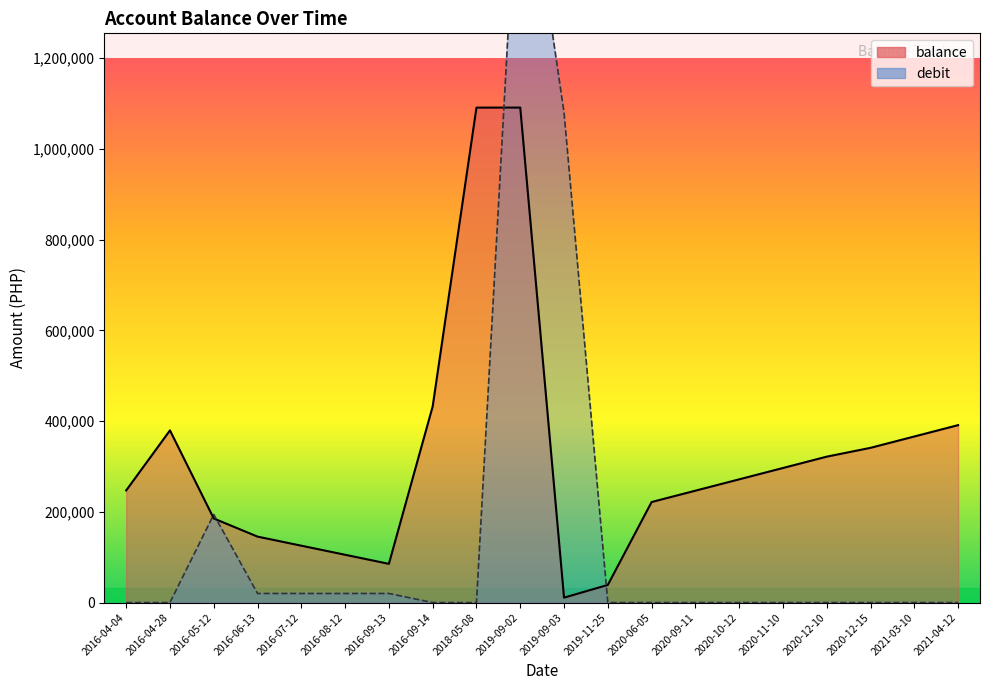

What is the maximum value for balance?

1090821.7